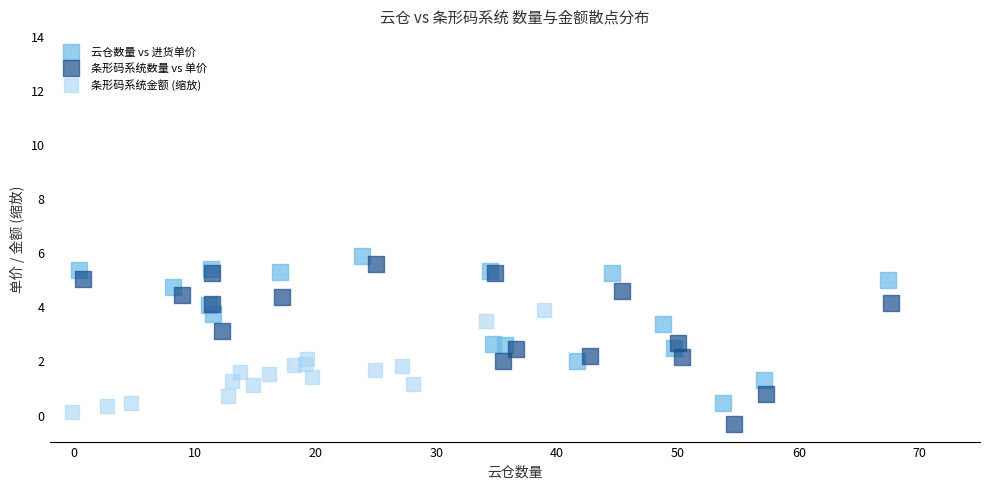

Which series has the largest Y range (max minus min)?

条形码系统数量 vs 单价